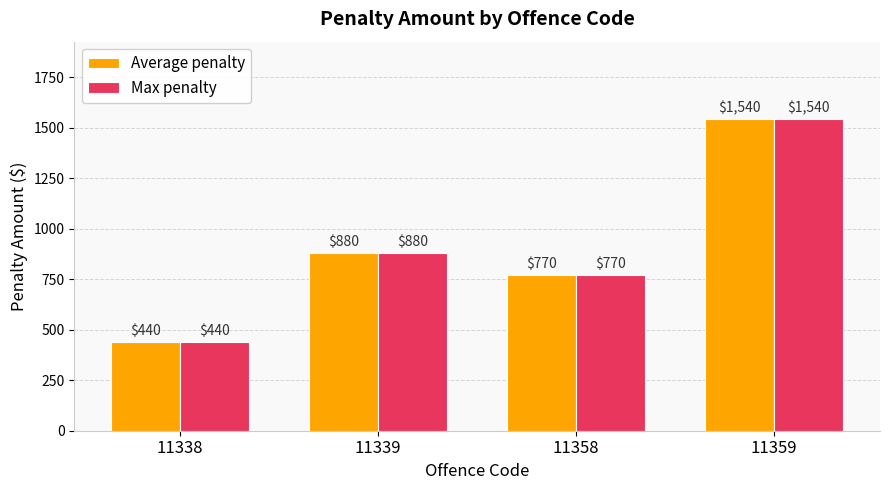

What is the difference between the maximum and second lowest values in the Max penalty series?

770